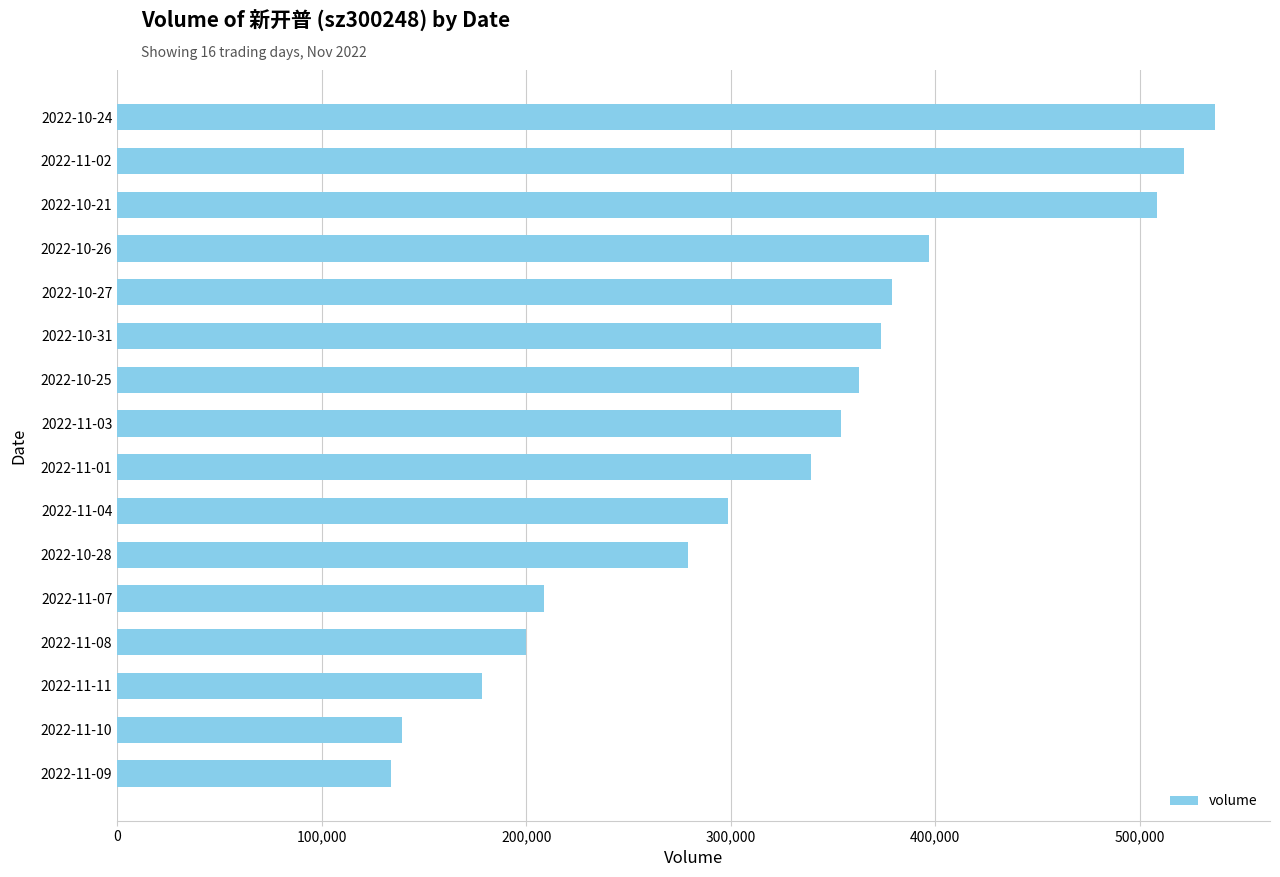

List the labels in order of value, largest first.

2022-10-24, 2022-11-02, 2022-10-21, 2022-10-26, 2022-10-27, 2022-10-31, 2022-10-25, 2022-11-03, 2022-11-01, 2022-11-04, 2022-10-28, 2022-11-07, 2022-11-08, 2022-11-11, 2022-11-10, 2022-11-09